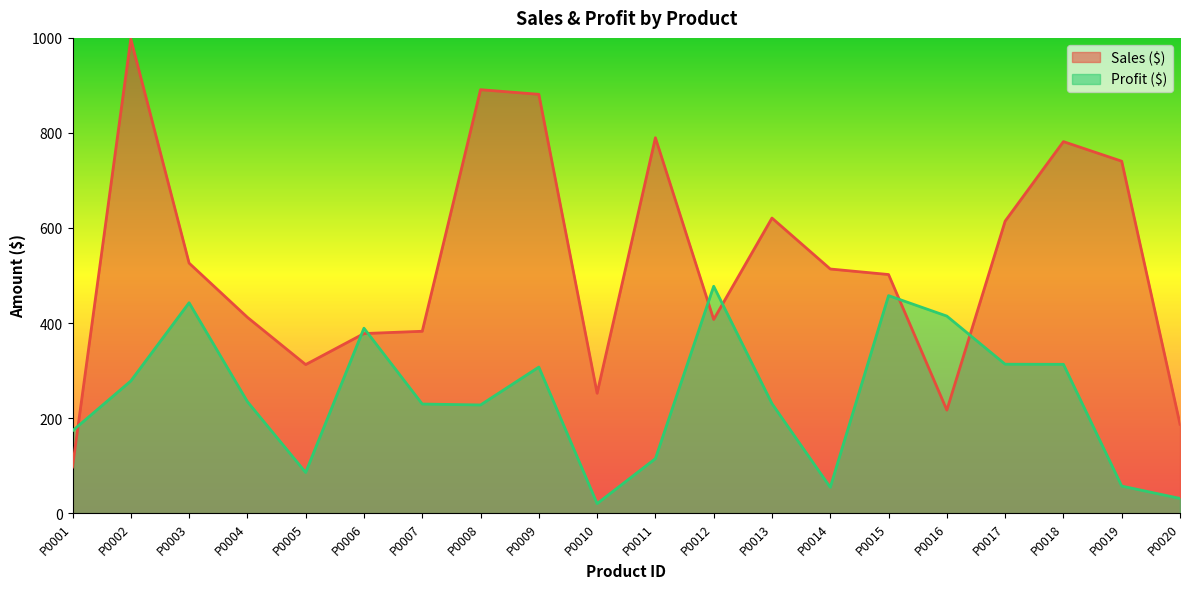

At which label is Profit ($) closest to 248?

P0004